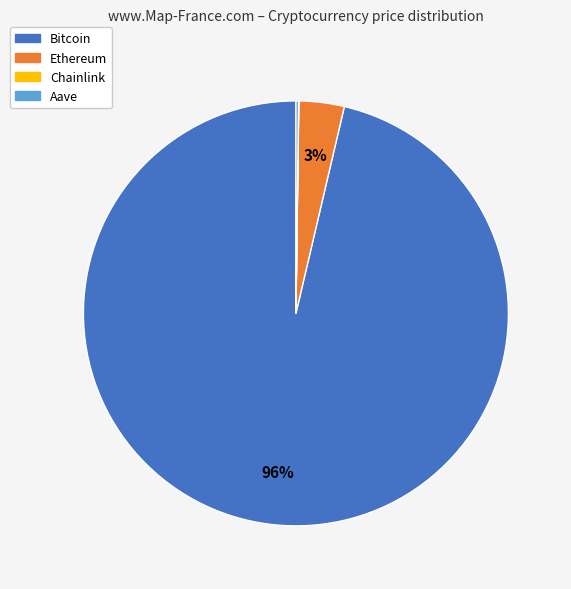

Is it true that Ethereum is 10% of the pie?

False